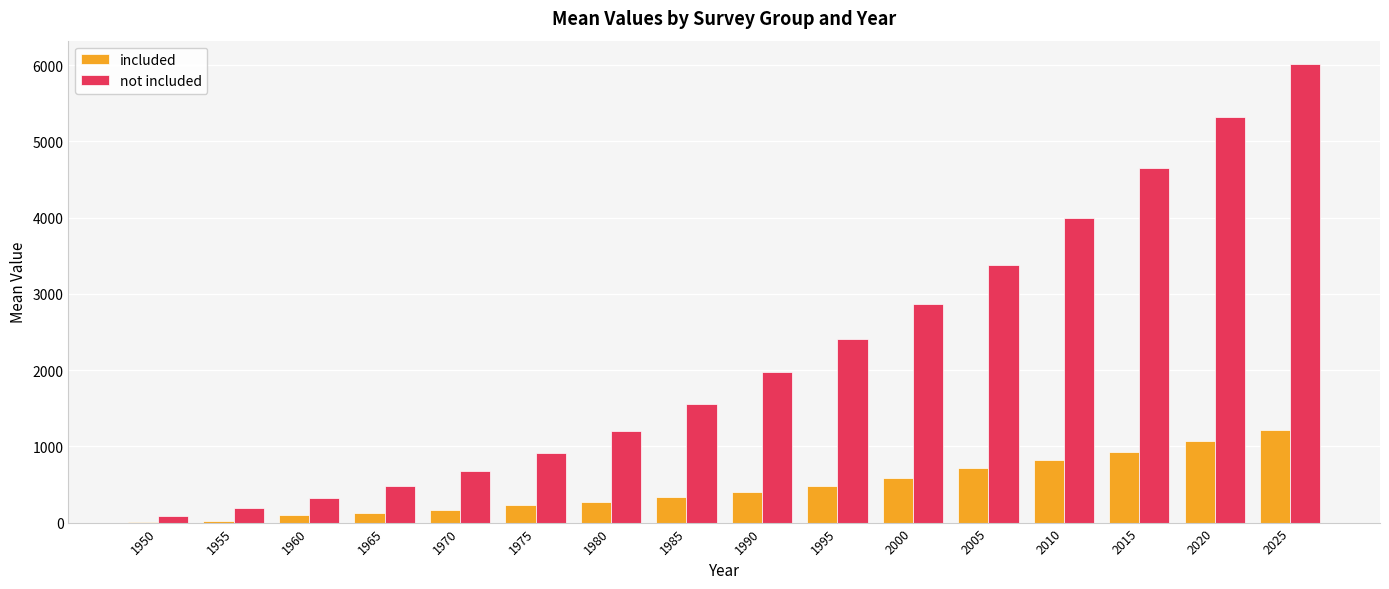

Are the bars grouped side by side (vs. stacked)?

Yes